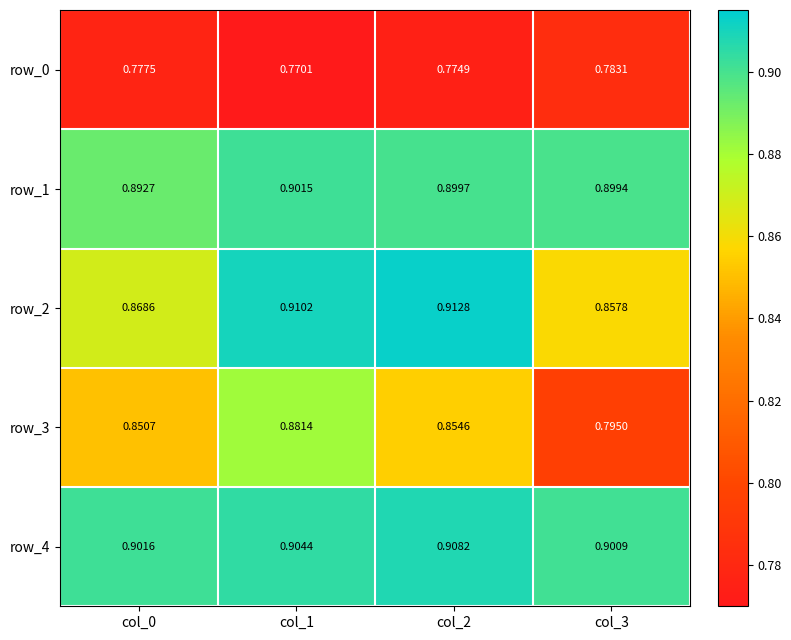

What is the sum of the row_3 values at col_2 and col_0?

1.7